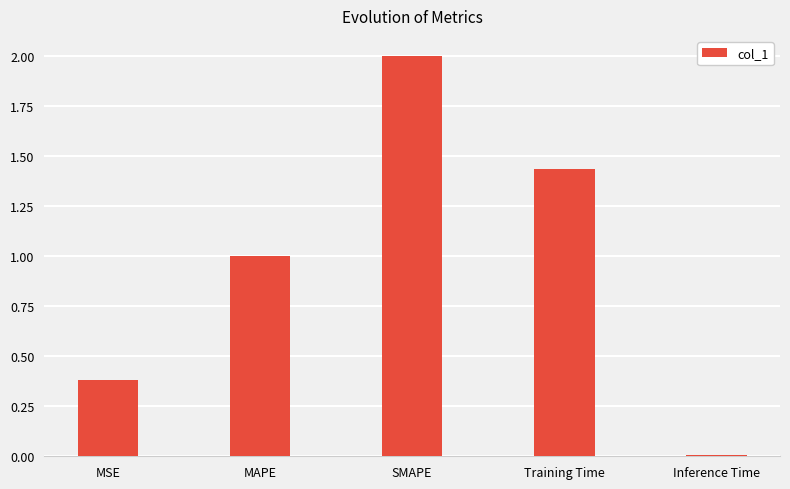

Which category has the highest value across all series?

SMAPE